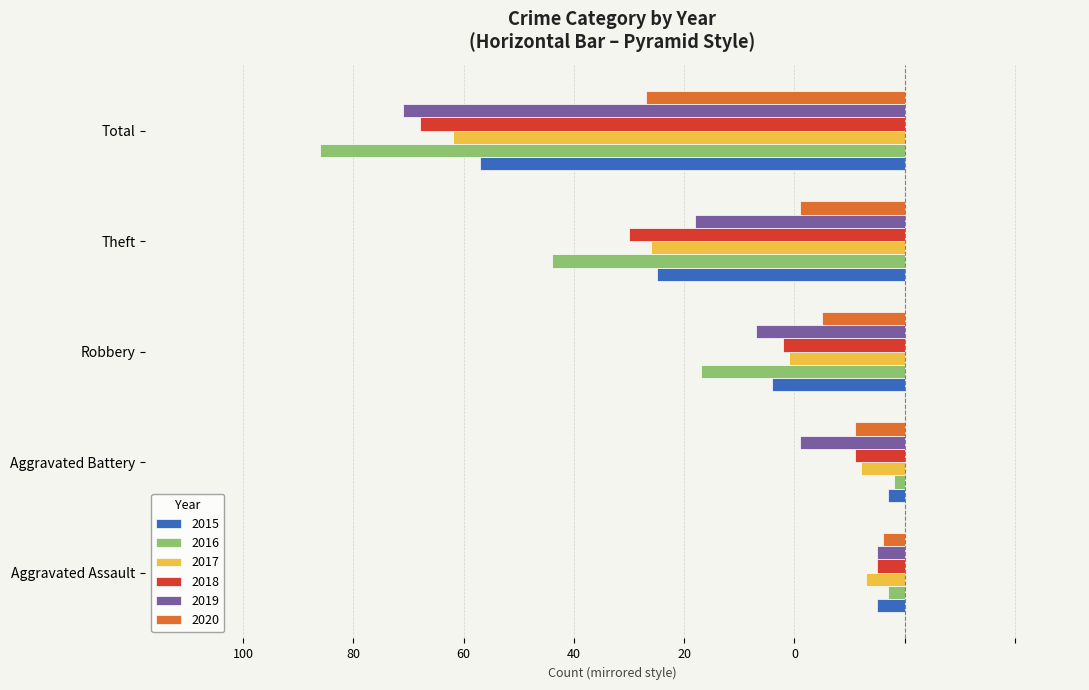

What are all the series names shown in the legend?

2015, 2016, 2017, 2018, 2019, 2020